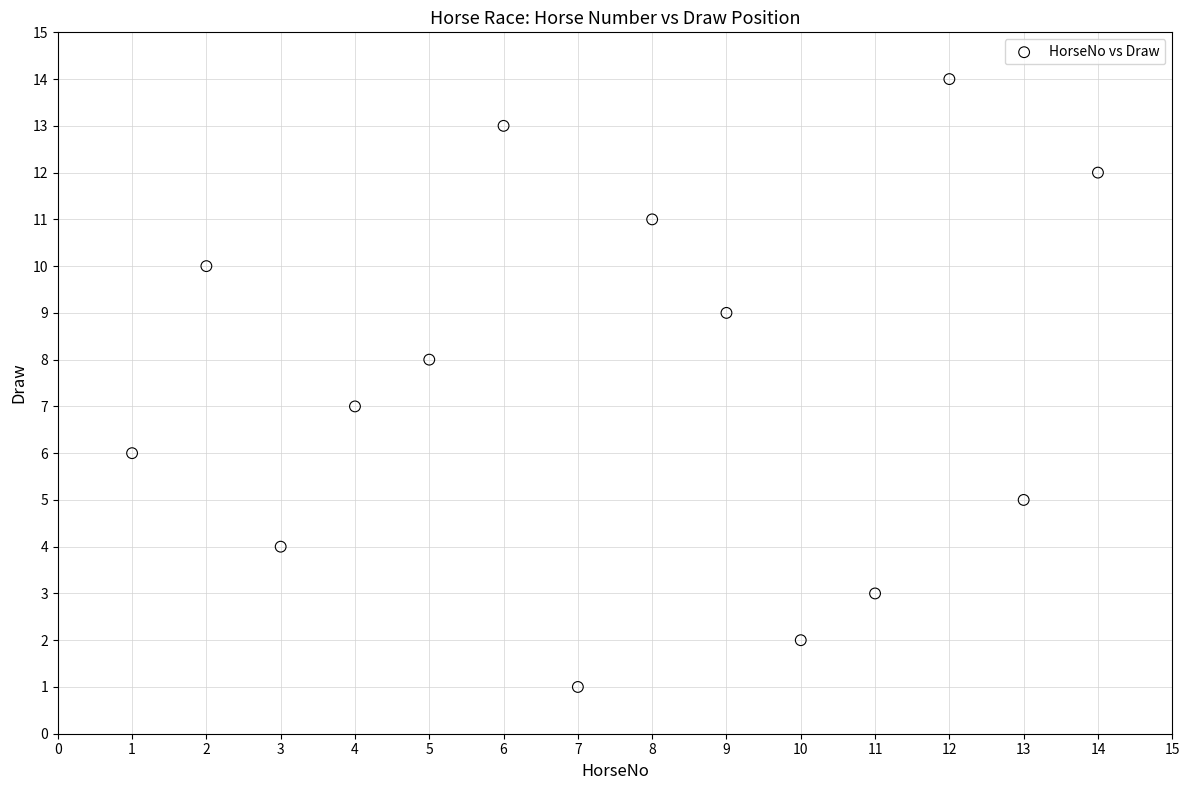

What is the range of X values (max minus min)?

13